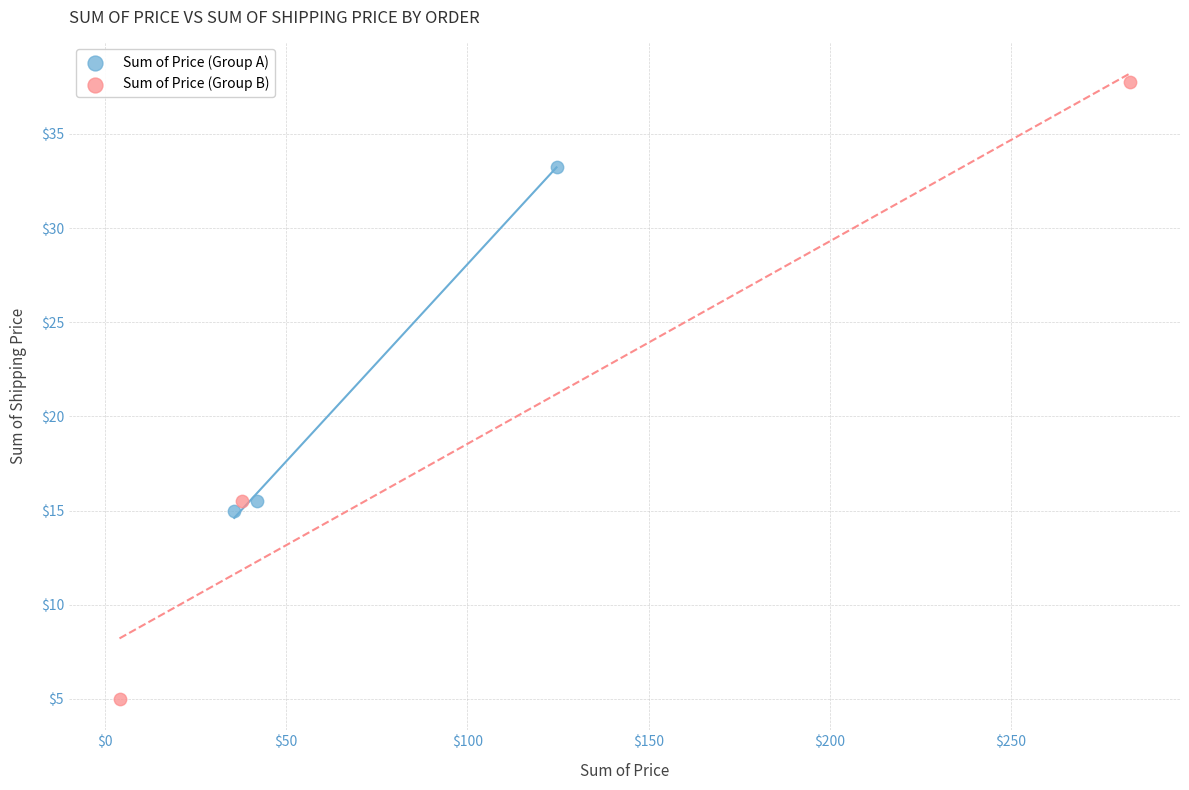

Which series reaches the maximum Y coordinate?

Sum of Price (Group B)